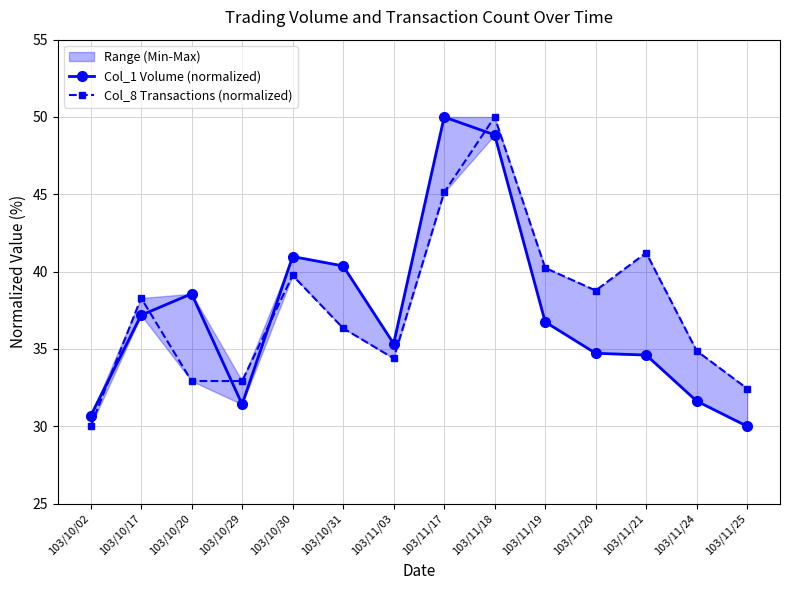

The value of Col_1 Volume (normalized) at 103/11/21 is 62.0. True or false?

False